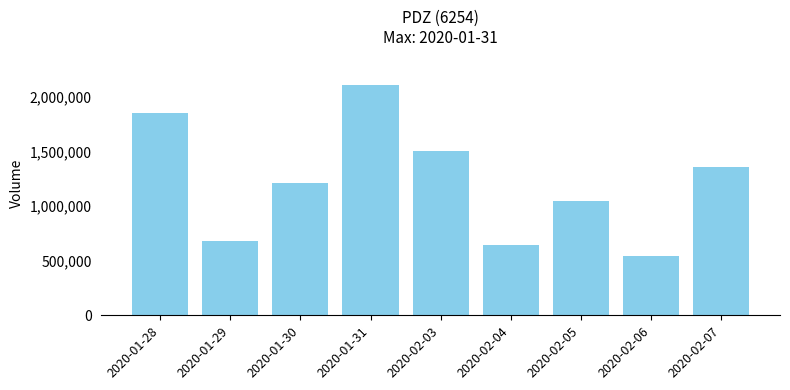

Reading left to right, extract all data points from this chart.

2020-01-28=1851600	2020-01-29=682500	2020-01-30=1210000	2020-01-31=2108000	2020-02-03=1507000	2020-02-04=649200	2020-02-05=1051300	2020-02-06=539200	2020-02-07=1361200